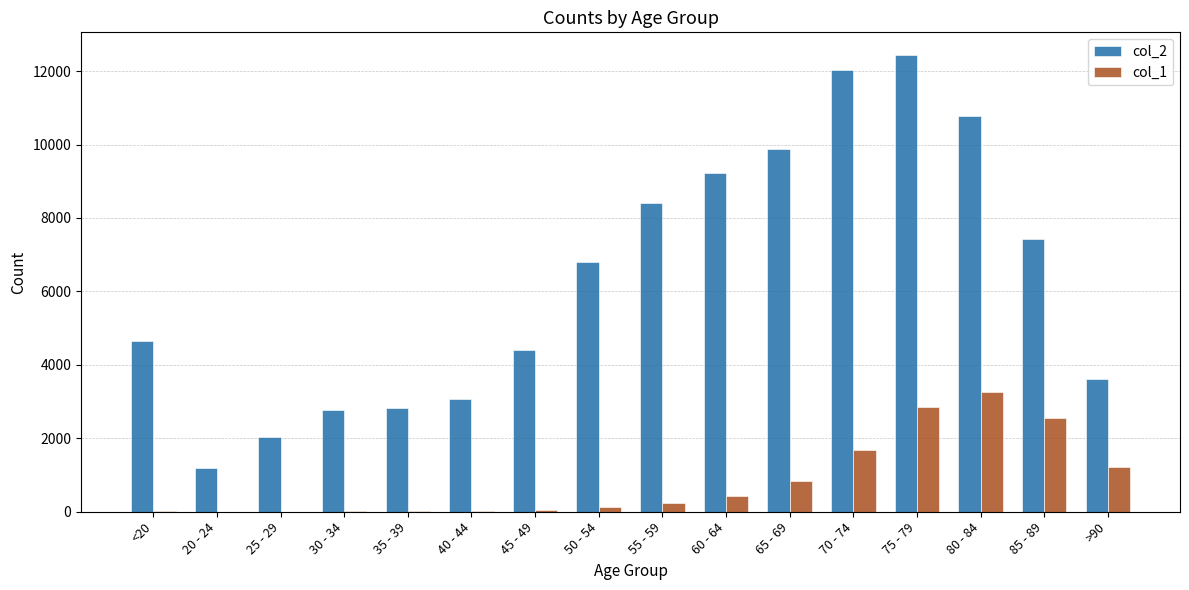

What value does the col_2 series have at 20 - 24?

1191